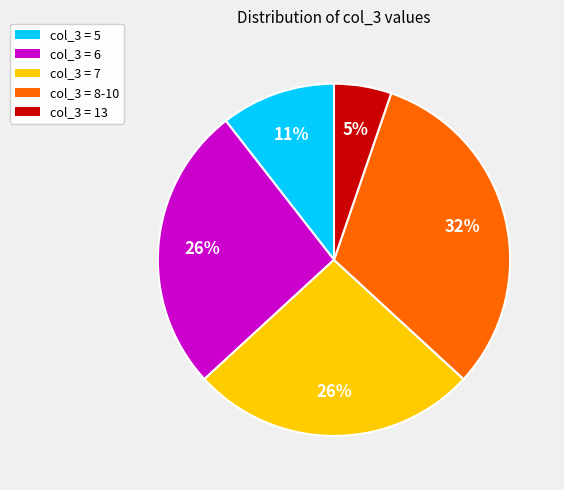

Which slice is the smallest?

col_3 = 13